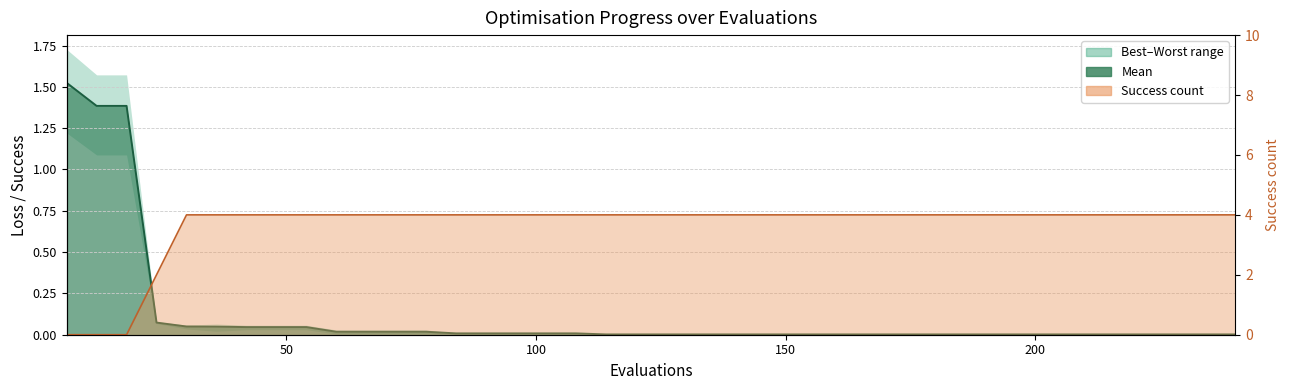

True or false: success num has a value of 4.0 at 222.

True